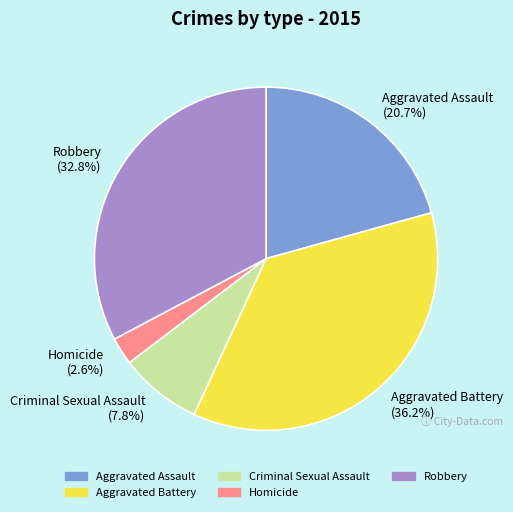

What is the smallest slice in the pie chart?

Homicide